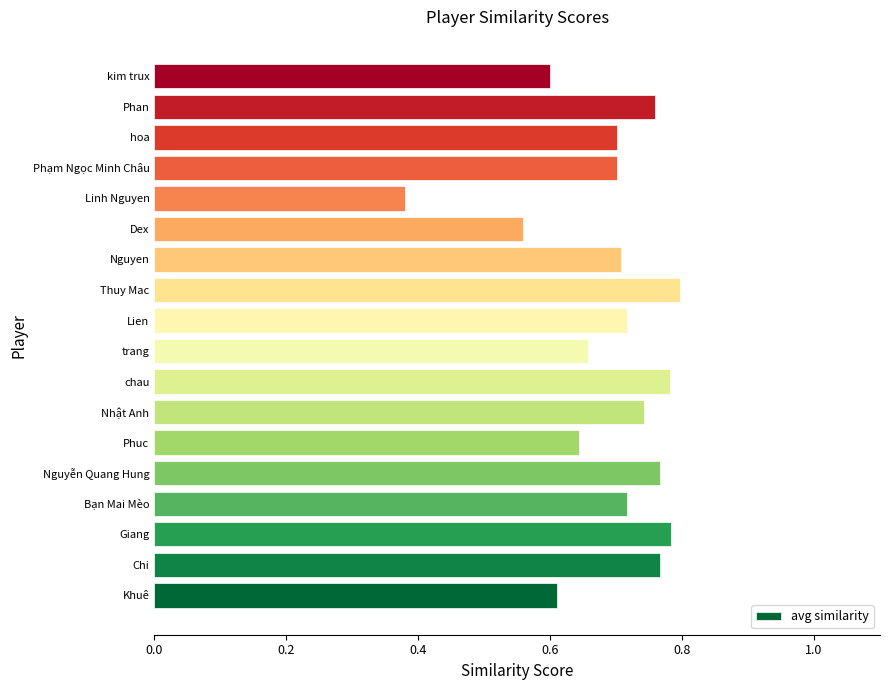

How many data points does each series have?

18